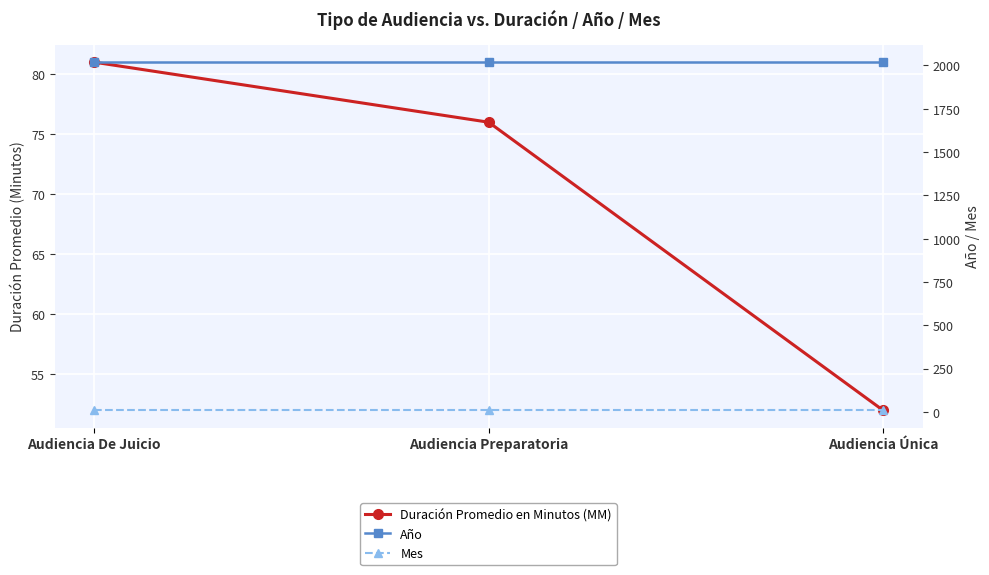

True or false: Mes has a value of 13 at Audiencia Única.

False